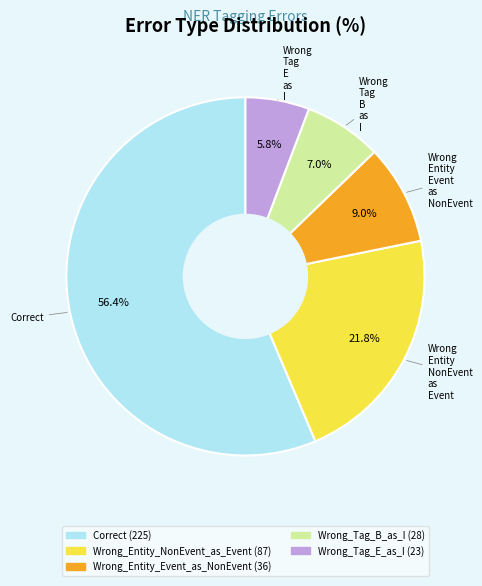

Between Correct and Wrong_Entity_NonEvent_as_Event, which is larger?

Correct